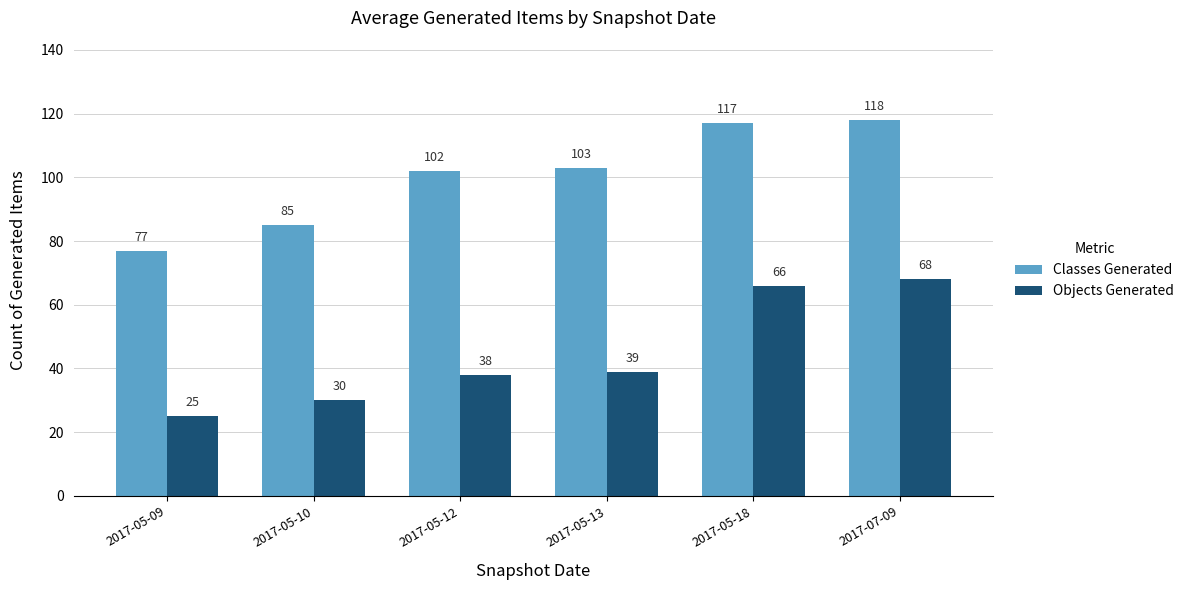

The value of Objects Generated at 2017-05-10 is 30. True or false?

True